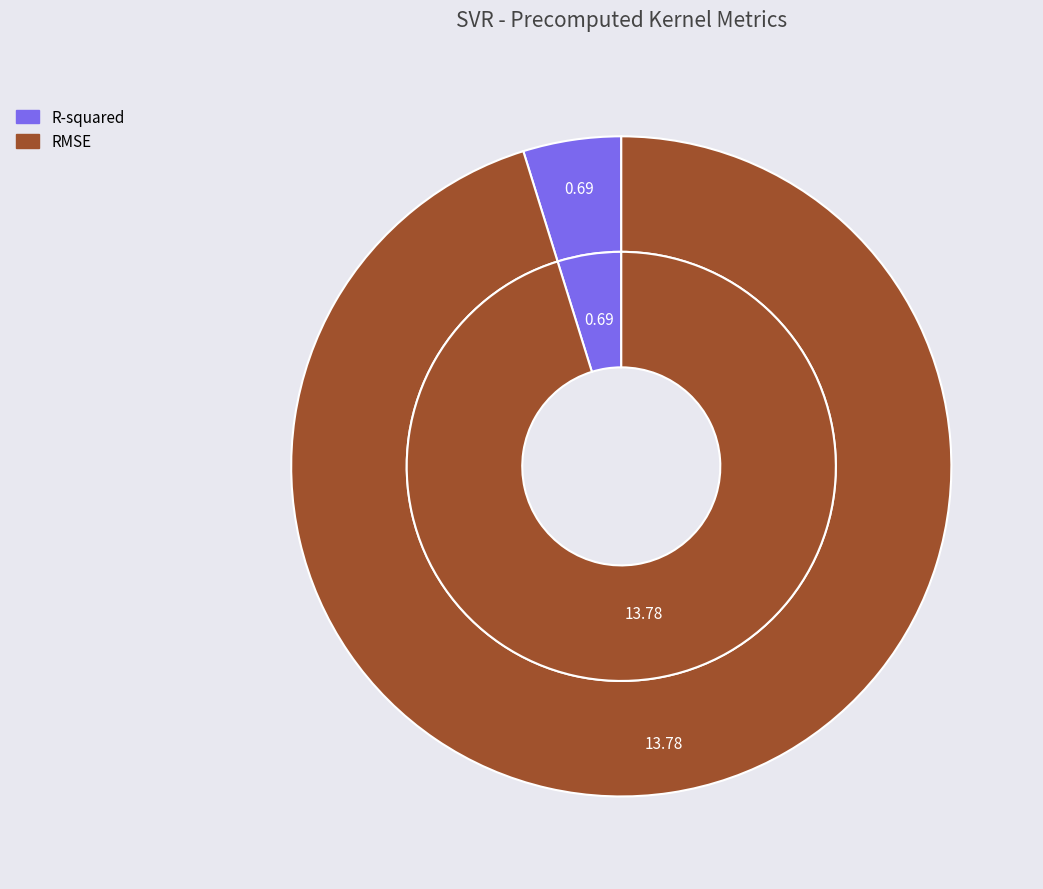

Is there a majority slice in this chart?

Yes